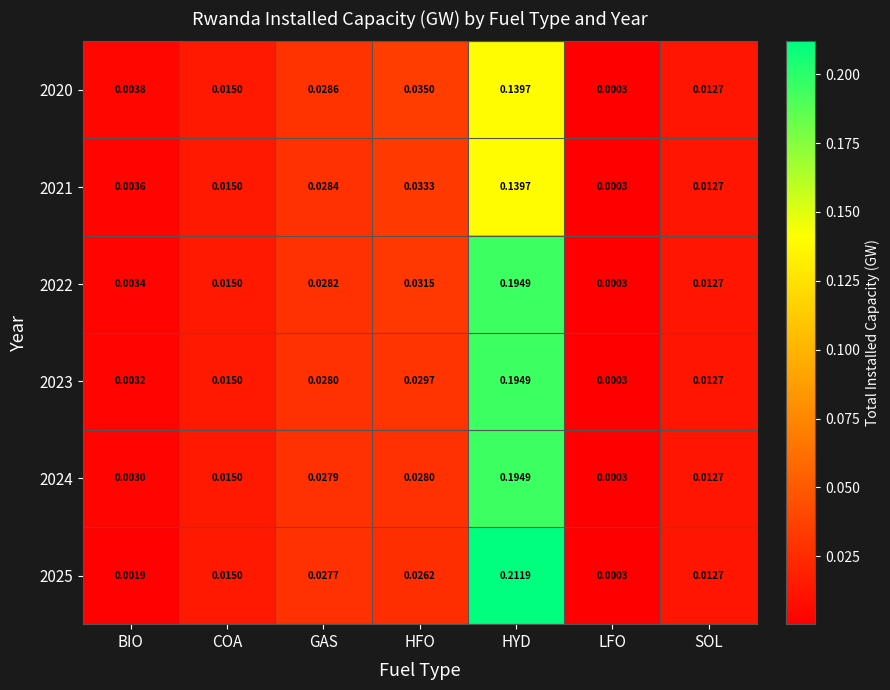

Rank the categories by 2023 value from lowest to highest.

LFO, BIO, SOL, COA, GAS, HFO, HYD